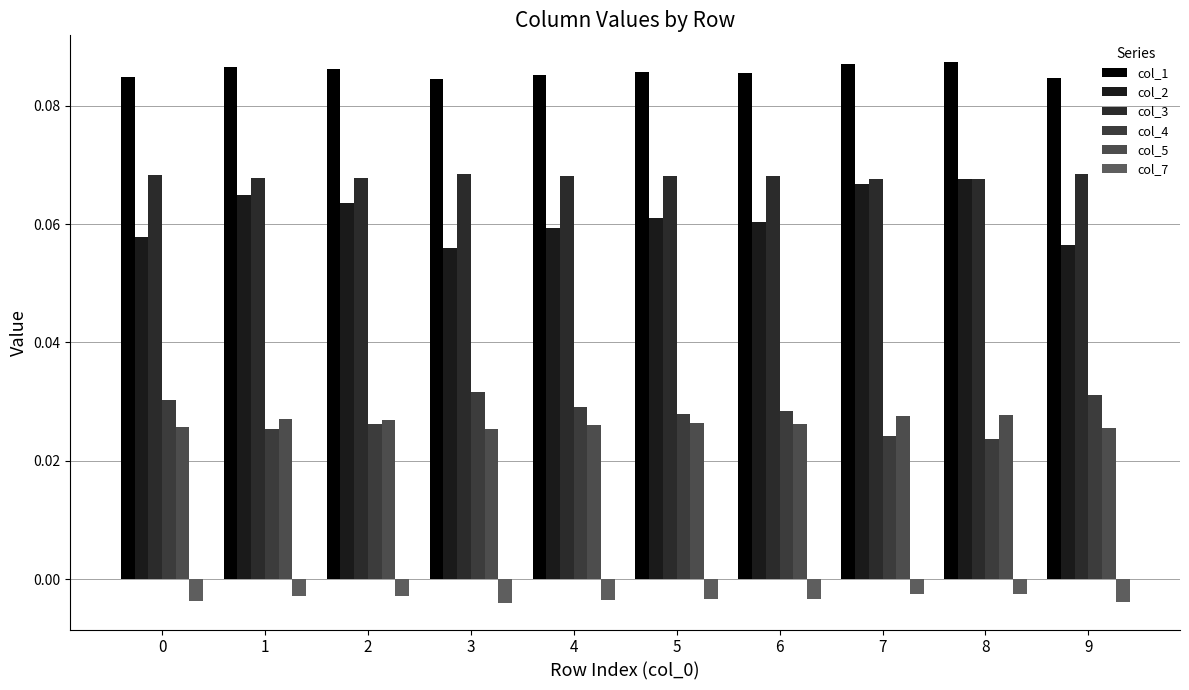

Between 0 and 2, which series saw the biggest shift?

col_2